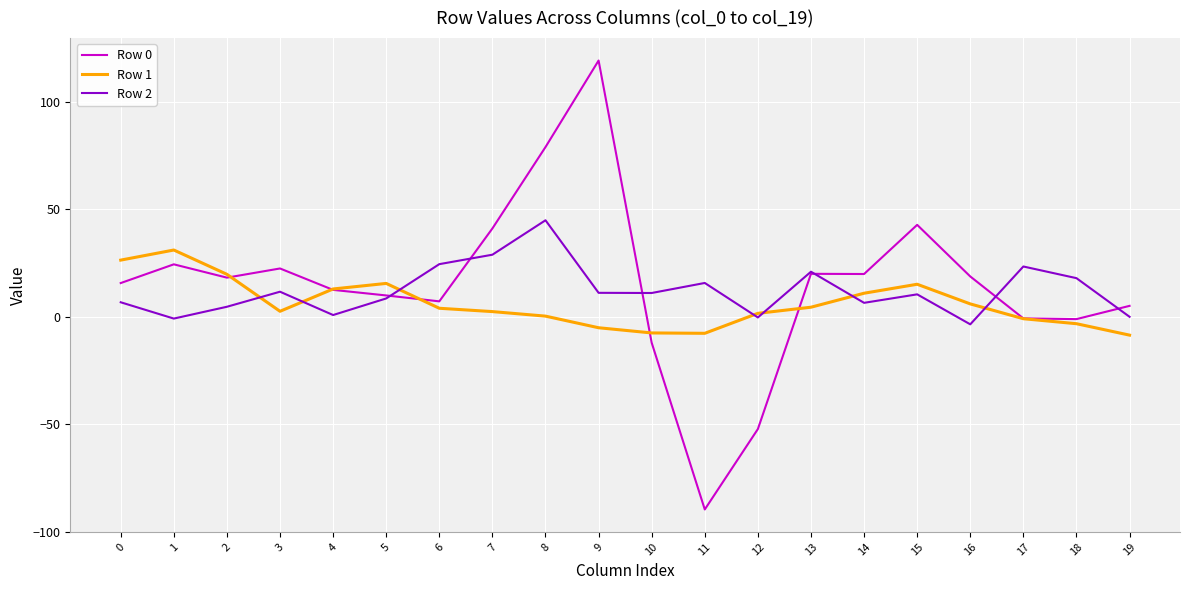

True or false: Row 2 has a value of 23.4 at 17.

True